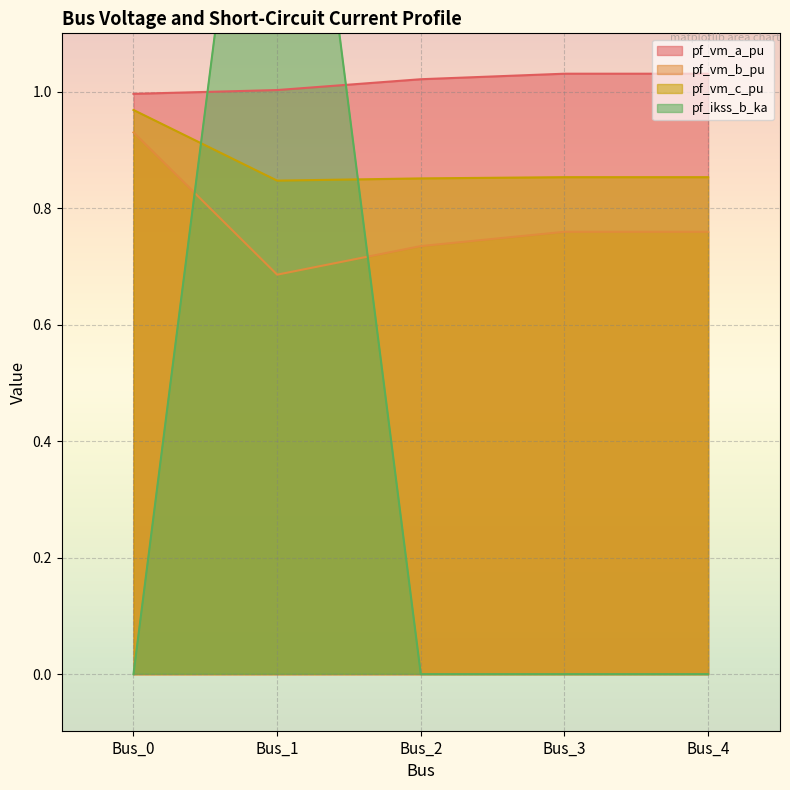

Between Bus_2 and Bus_0, which is larger?

Bus_2